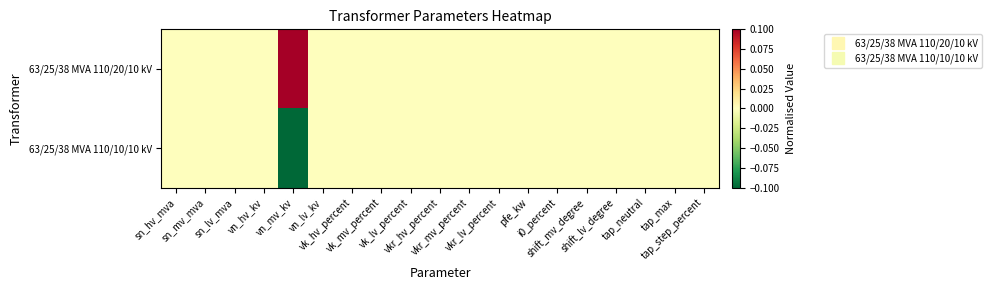

At vn_hv_kv, list the series in order from largest to smallest.

63/25/38 MVA 110/20/10 kV, 63/25/38 MVA 110/10/10 kV